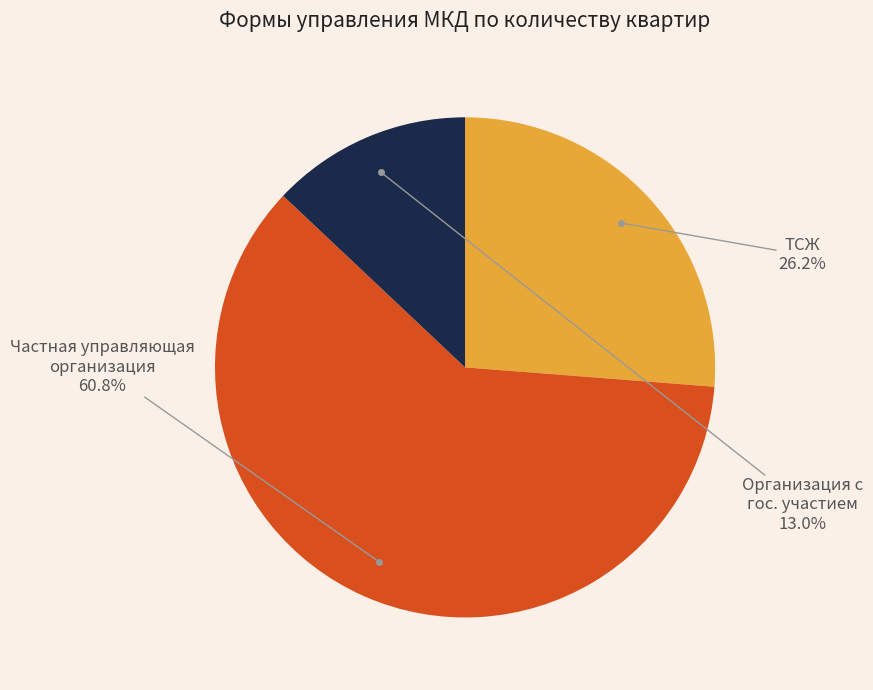

Is there a majority slice in this chart?

Yes